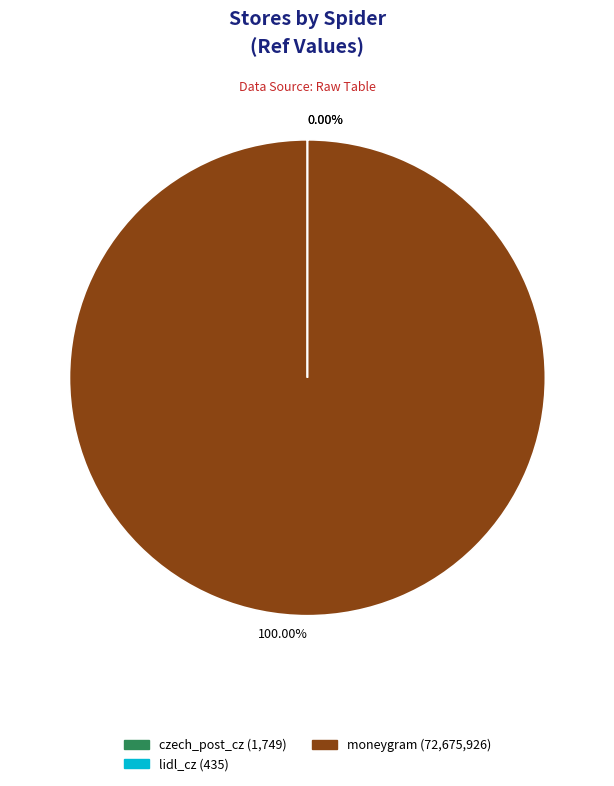

Which slice is the largest?

moneygram